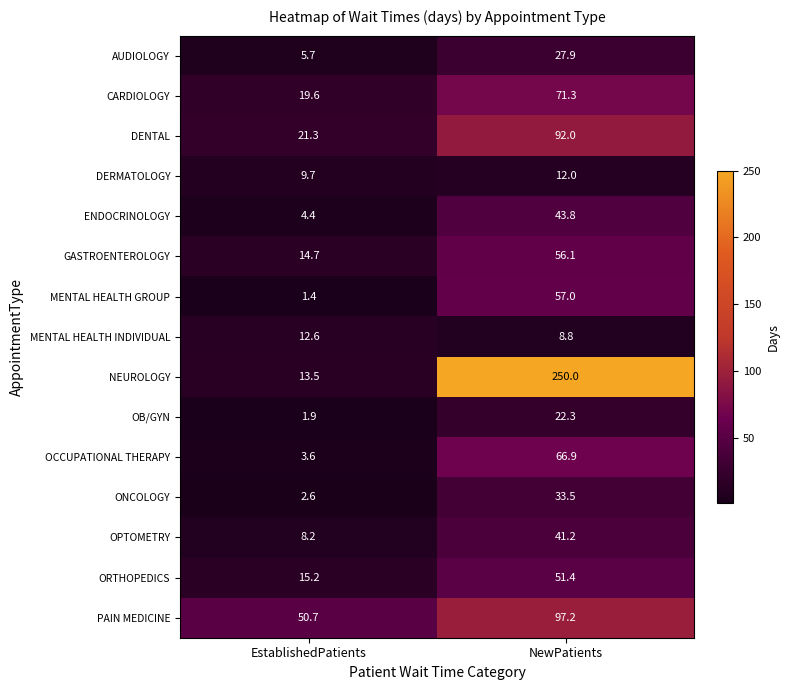

Where is AUDIOLOGY nearest to the value 16?

EstablishedPatients